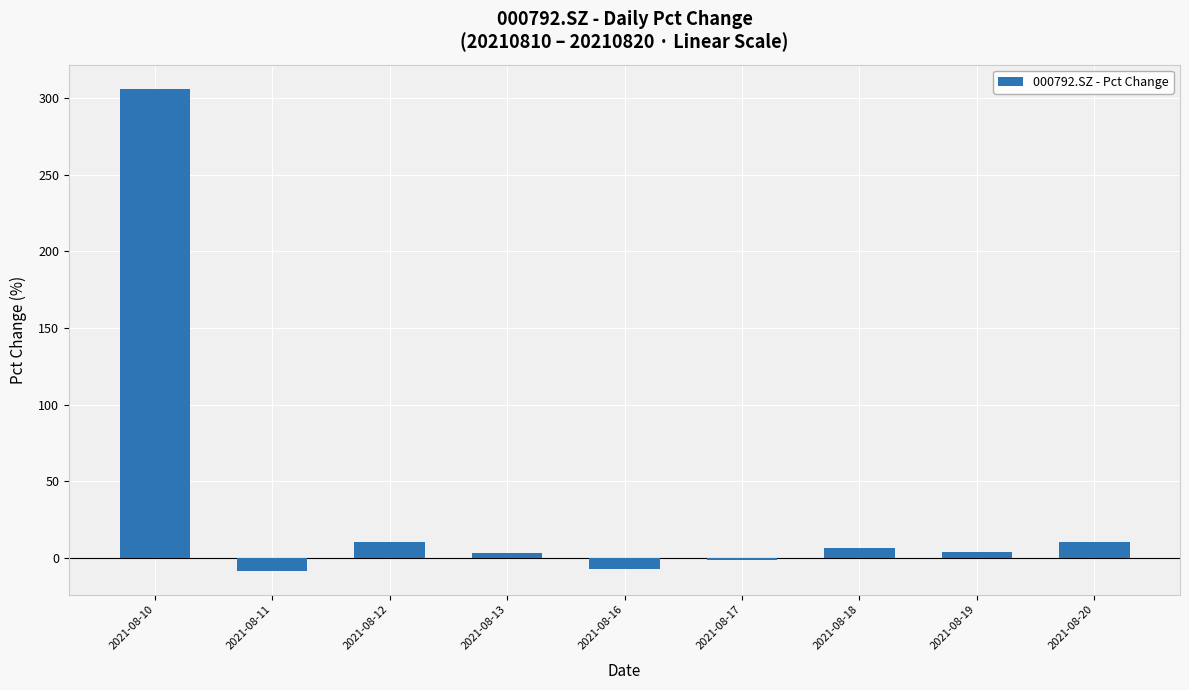

At which label is the value closest to 148?

2021-08-12